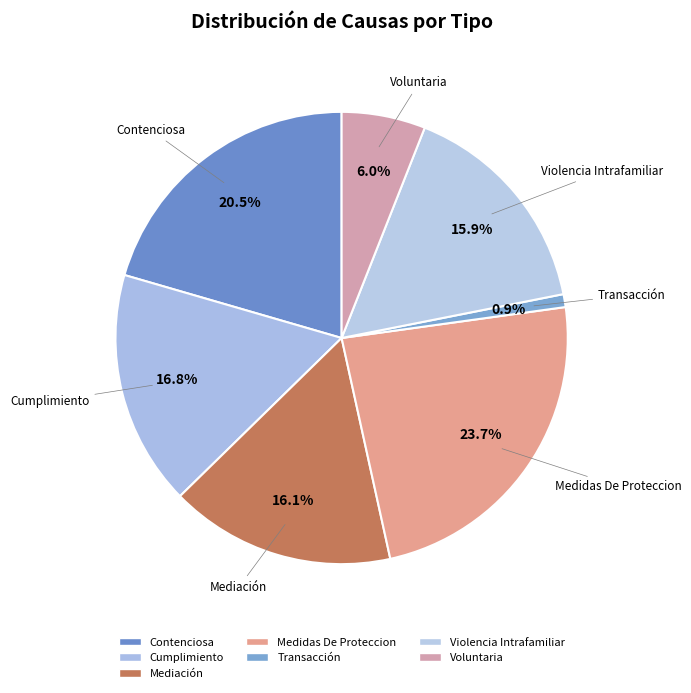

What percentage do Cumplimiento and Contenciosa together represent?

37.3%